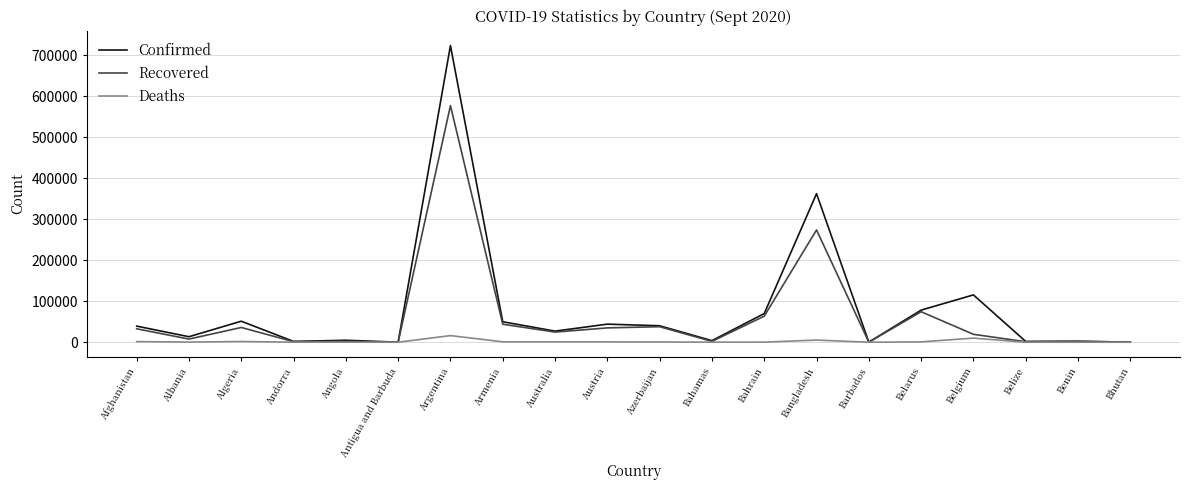

Rank the series at Argentina from lowest to highest value.

Deaths, Recovered, Confirmed